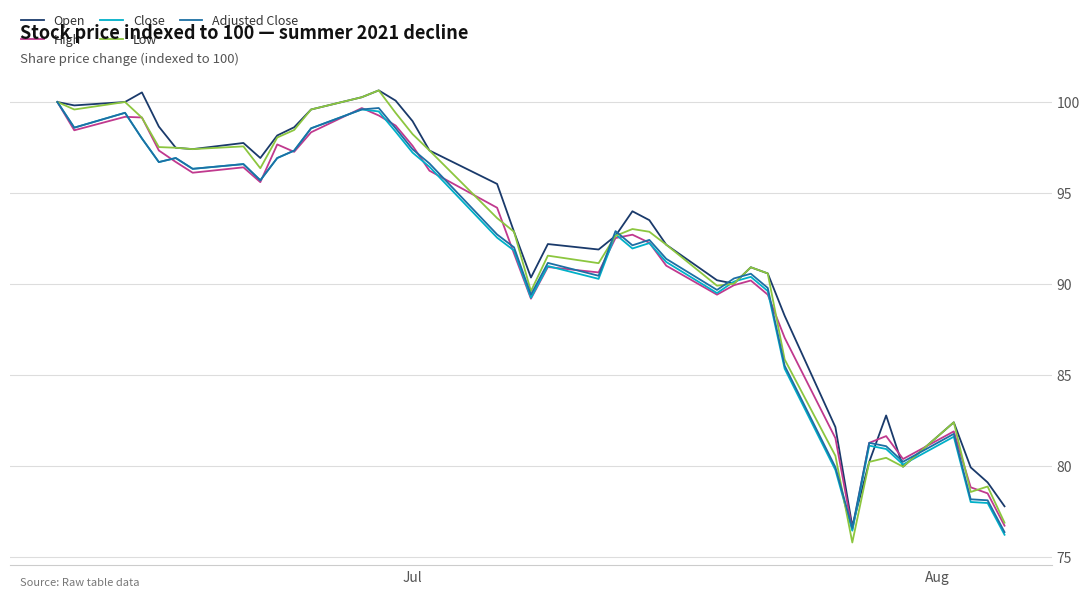

What is the highest value of the Adjusted Close series?

100.0